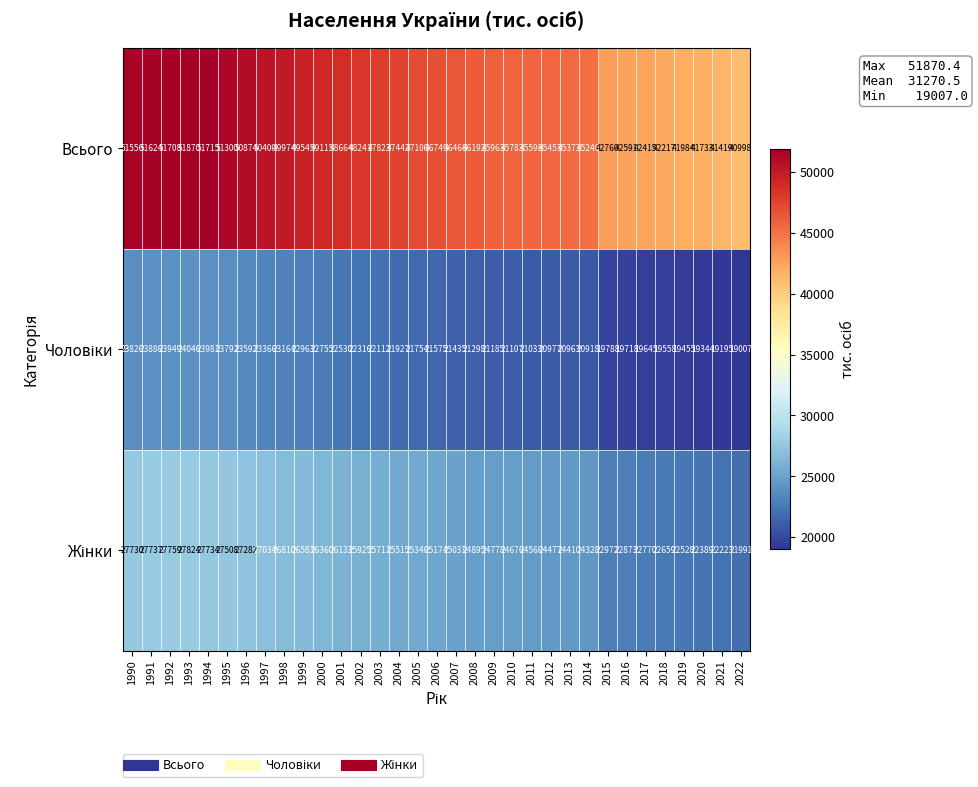

Which series has the largest total across all categories?

Всього